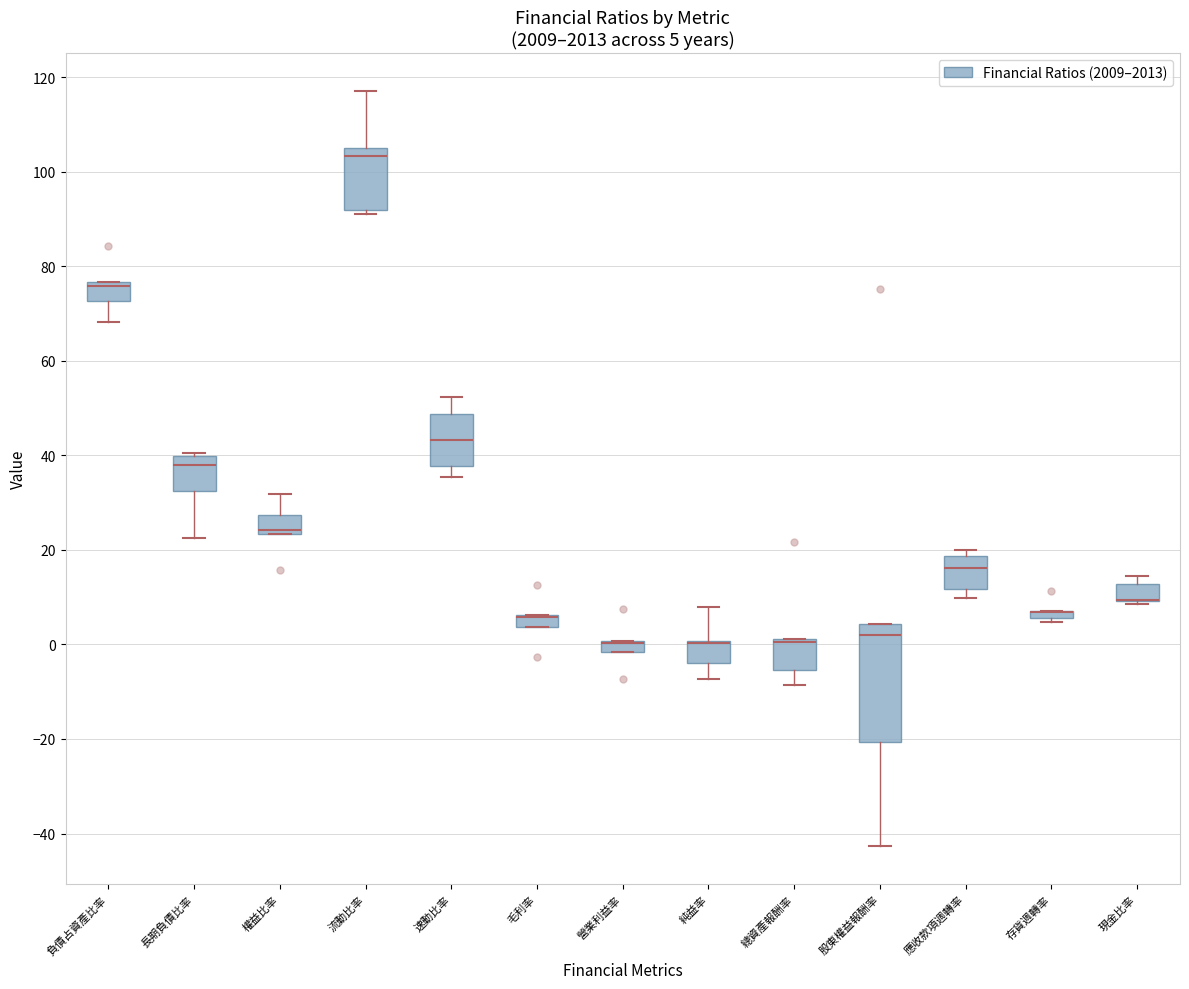

Which box is the tallest, from its lower edge to its upper edge?

股東權益報酬率